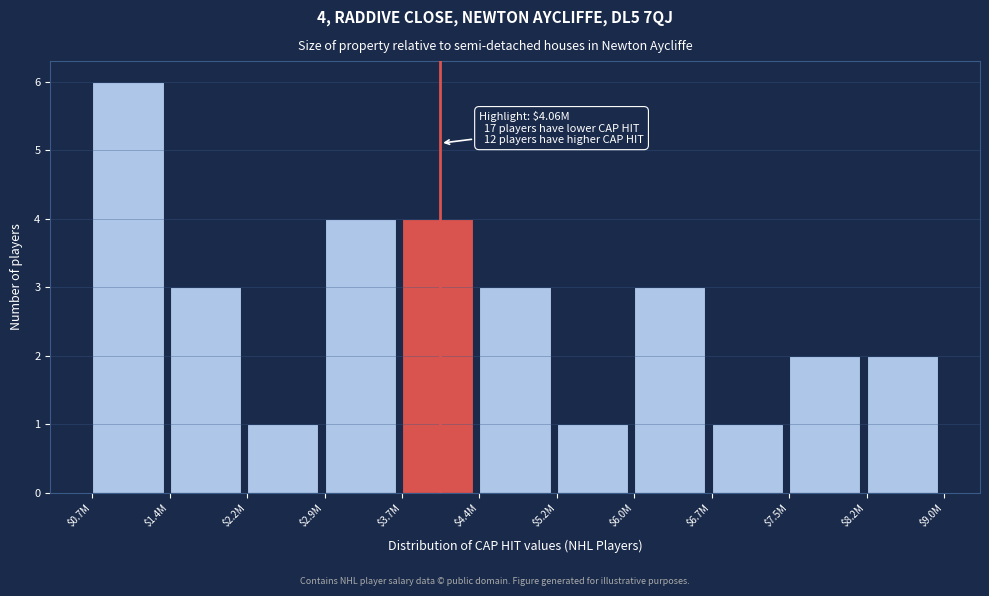

Reading left to right, transcribe all the data shown in this chart.

6	3	1	4	4	3	1	3	1	2	2